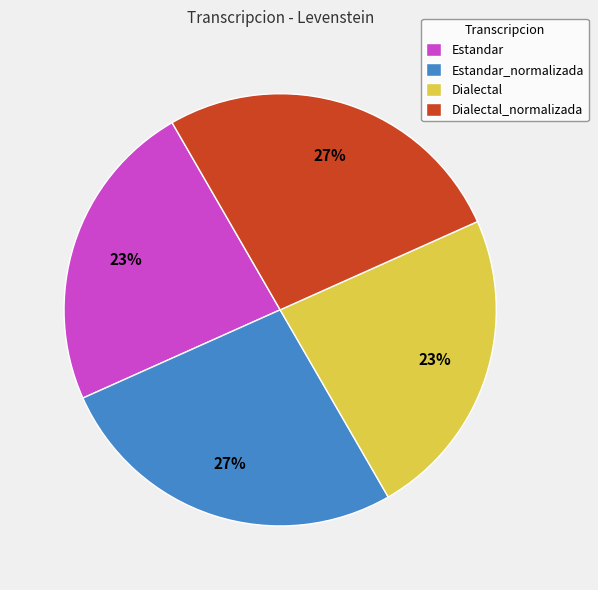

To the nearest percent, what is the average slice percentage?

25%